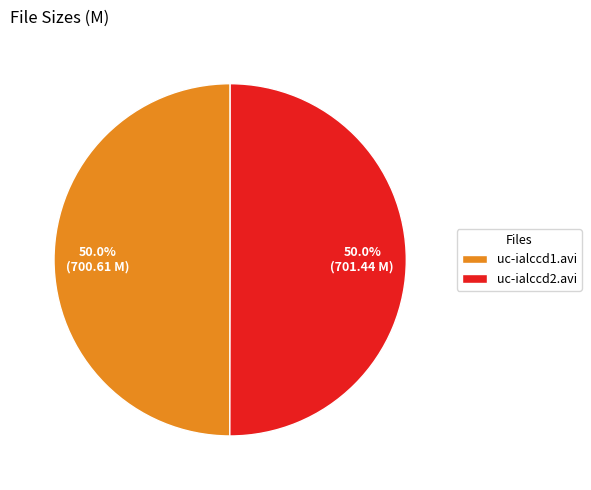

Count the number of slices in the pie.

2